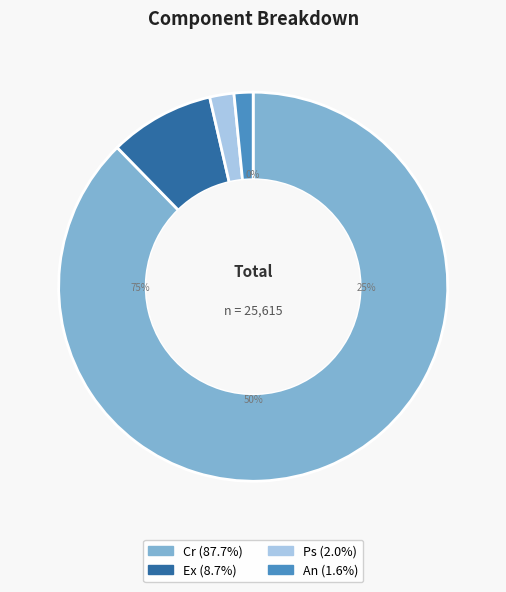

Between Ps and Cr, which is larger?

Cr